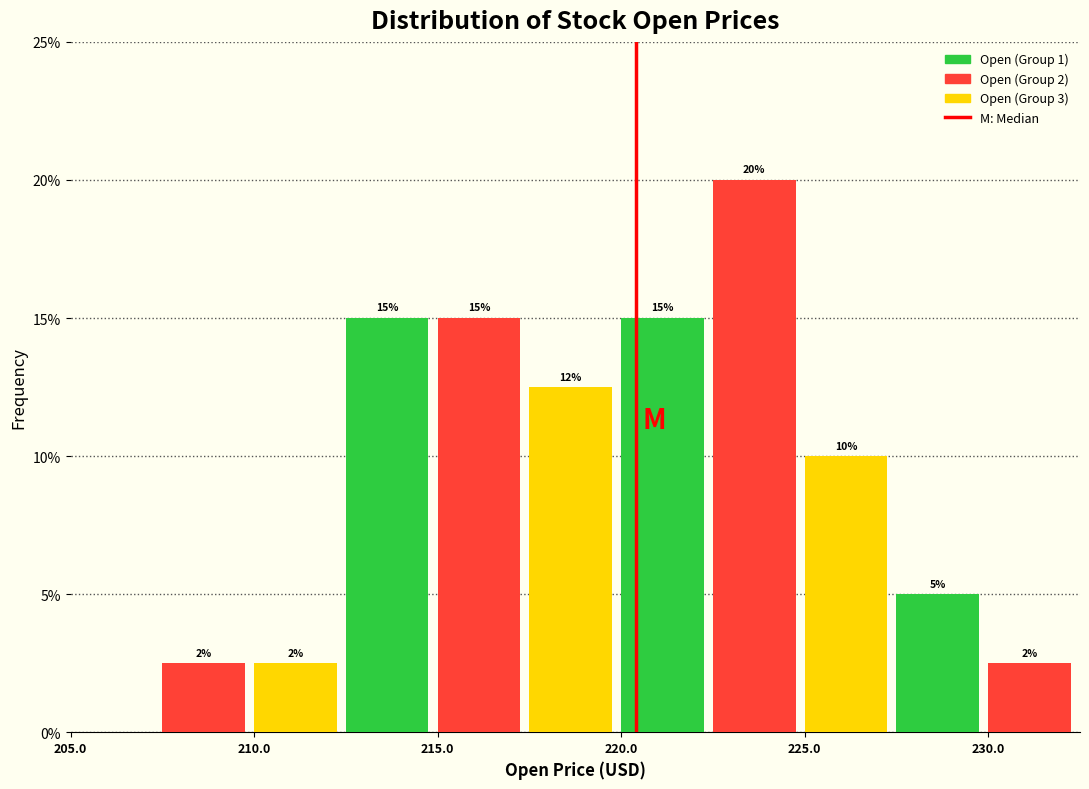

Over which range of the x-axis is the bar tallest?

222.5 to 225.0